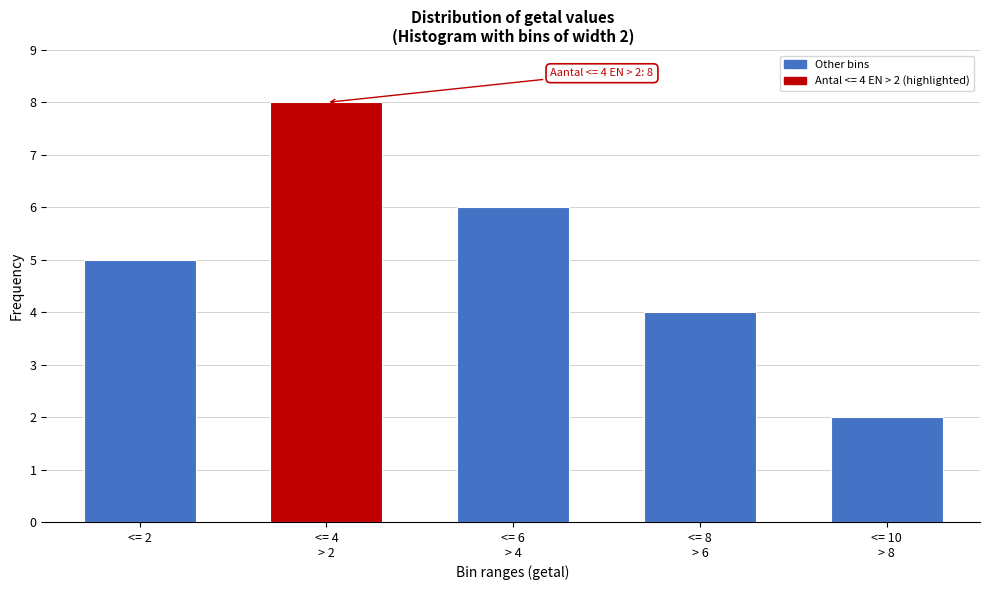

Reading right to left, transcribe all the data shown in this chart.

2	4	6	8	5